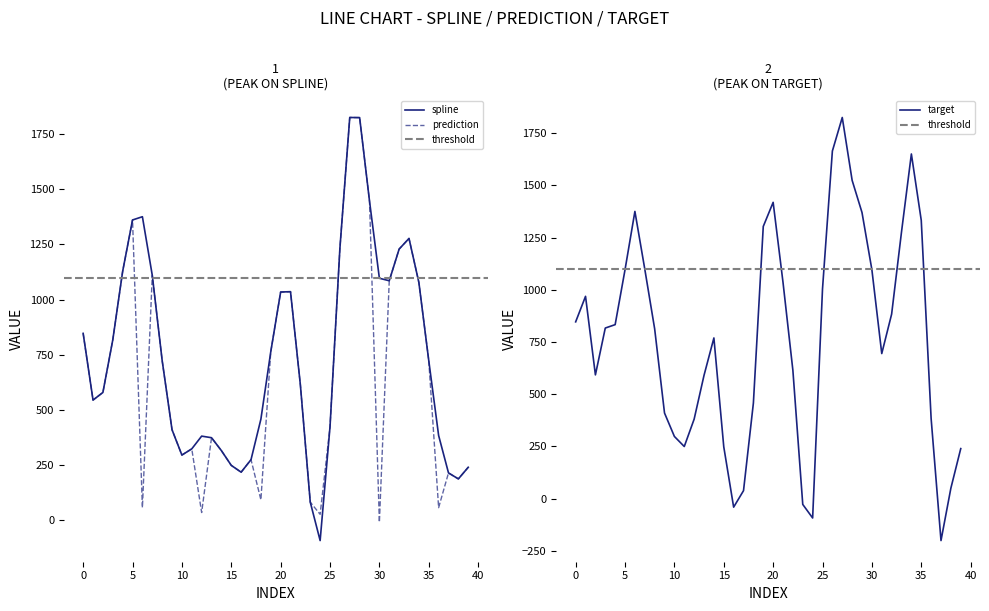

True or false: prediction and target cross at least once.

True